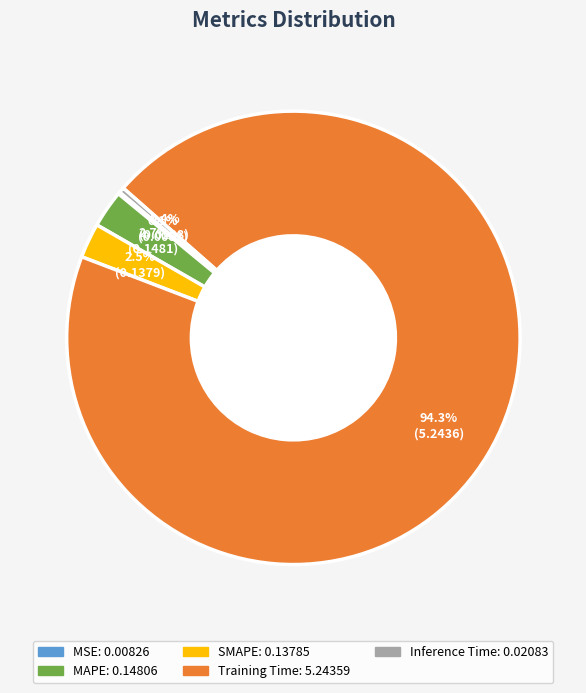

Is there a majority slice in this chart?

Yes